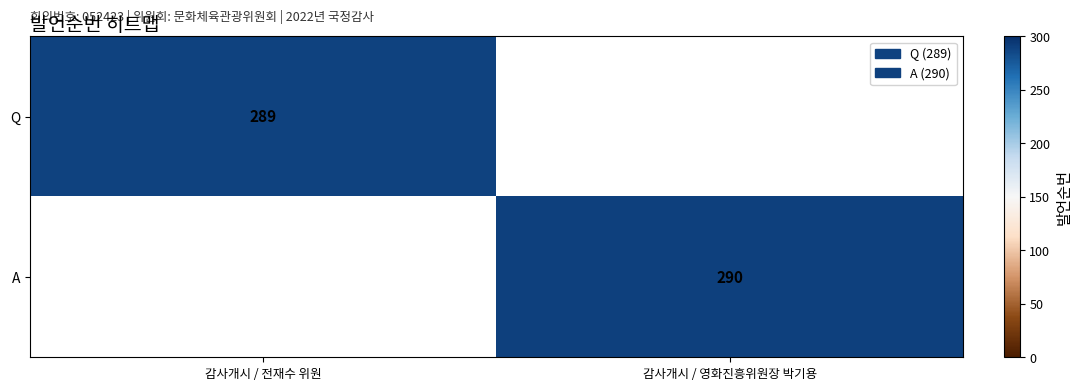

What is the minimum value shown in the chart?

289.0